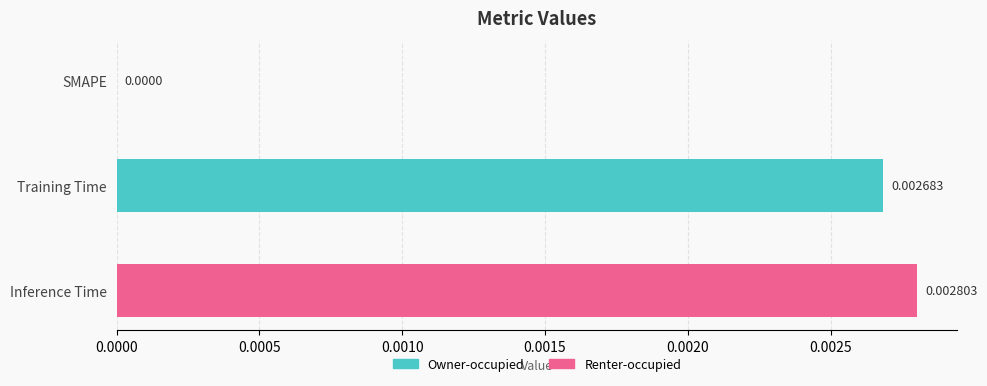

Which has a higher value, Training Time or Inference Time?

Inference Time